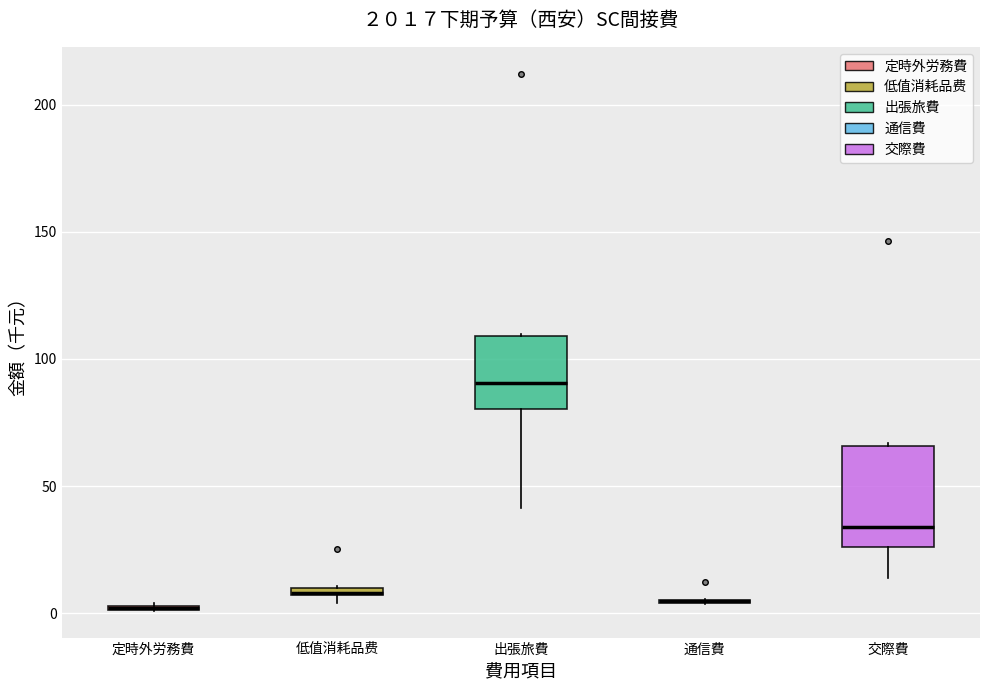

Comparing the boxes themselves (not the whiskers), which one is the tallest?

交際費